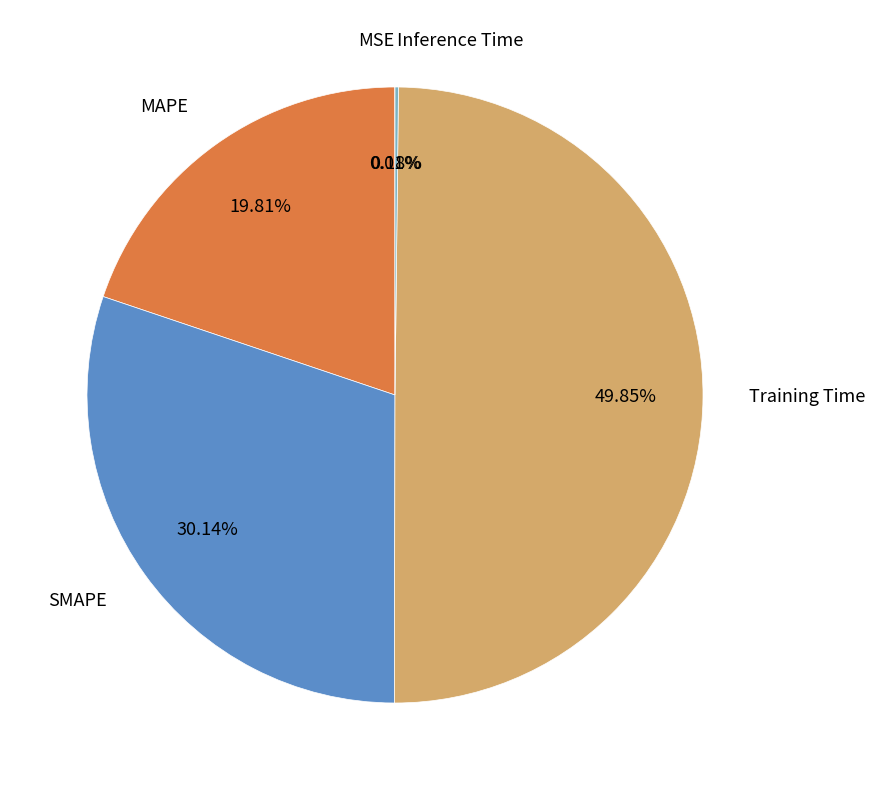

What is the largest slice in the pie chart?

Training Time